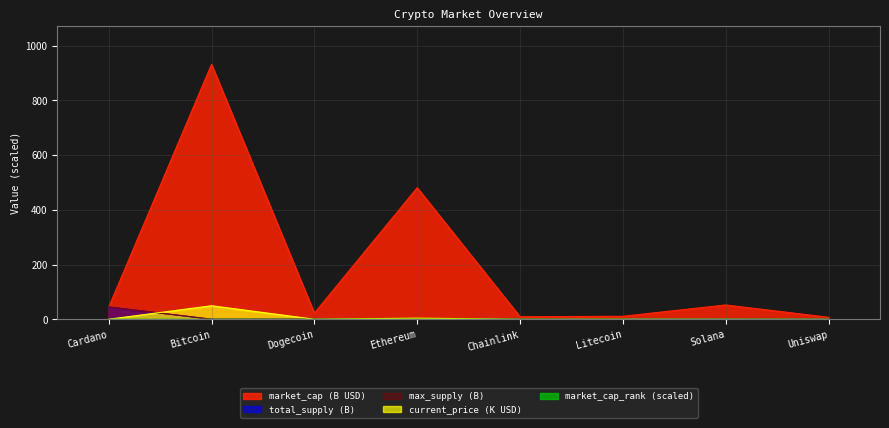

What is the difference between the second highest and second lowest values in the max_supply series?

1.0